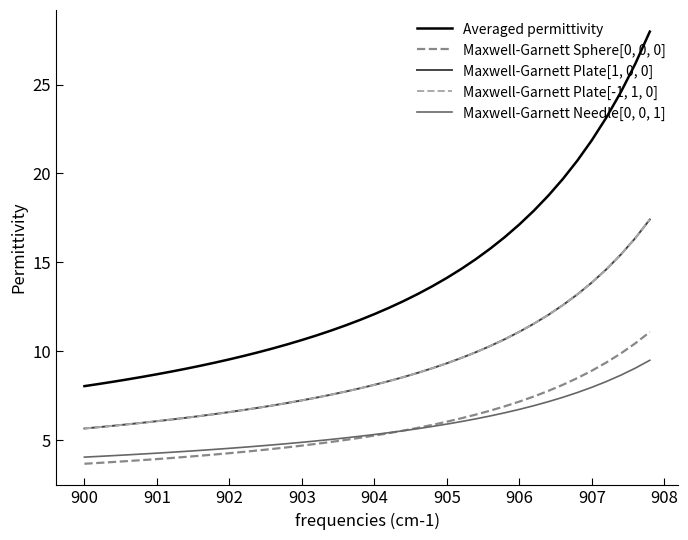

What are all the series names shown in the legend?

Averaged permittivity, Maxwell-Garnett Sphere[0, 0, 0], Maxwell-Garnett Plate[1, 0, 0], Maxwell-Garnett Plate[-1, 1, 0], Maxwell-Garnett Needle[0, 0, 1]